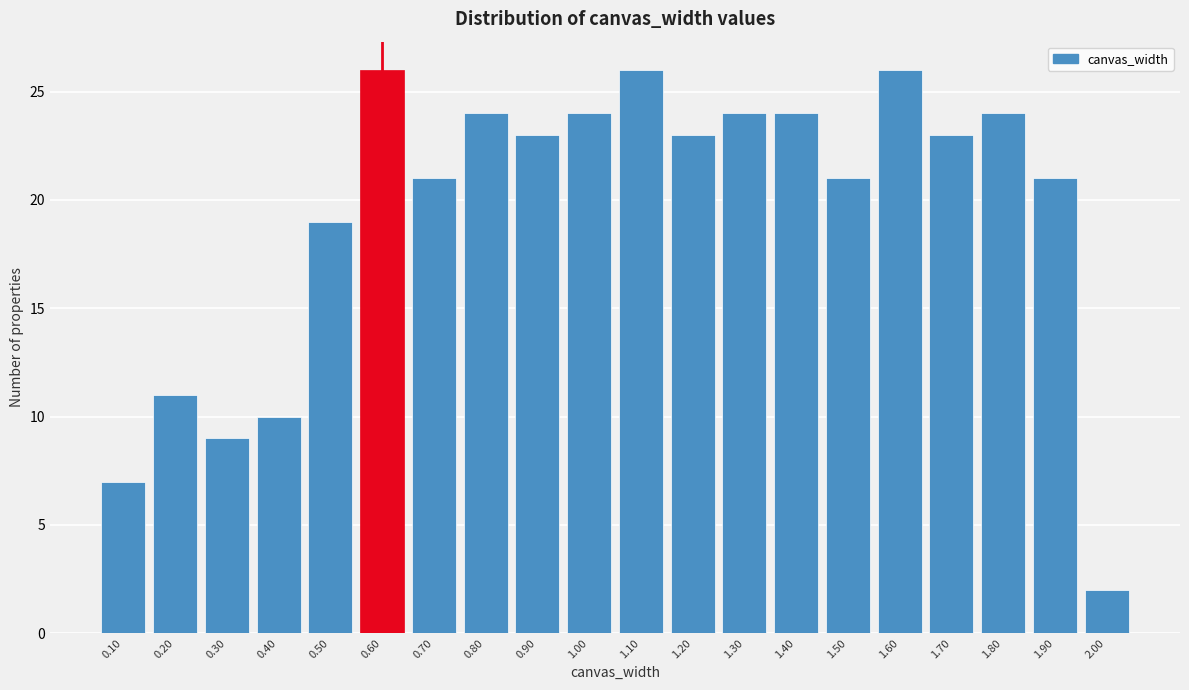

Reading left to right, list all the values displayed in this chart.

7	11	9	10	19	26	21	24	23	24	26	23	24	24	21	26	23	24	21	2